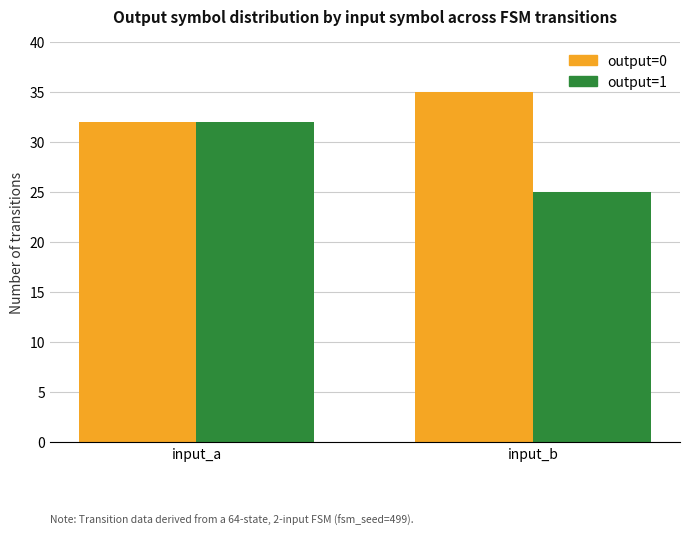

Reading left to right, list all the values displayed in this chart.

output=0: input_a=32	input_b=35
output=1: input_a=32	input_b=25